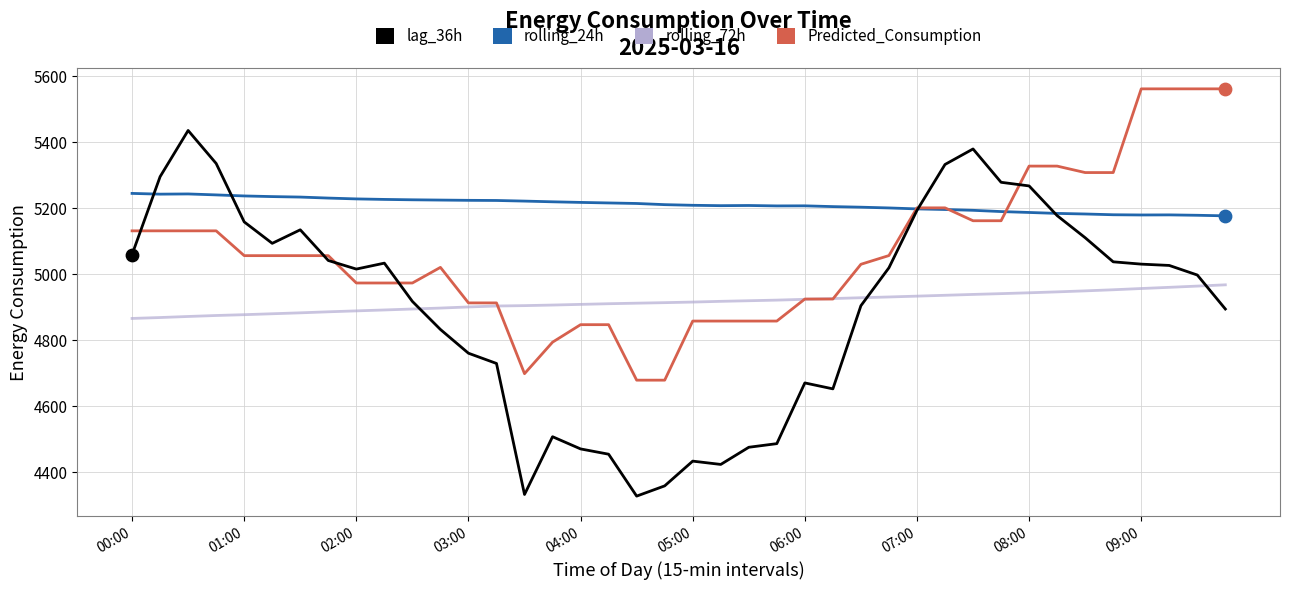

Rank the series by their maximum value, from highest to lowest.

Predicted_Consumption, lag_36h, rolling_24h, rolling_72h